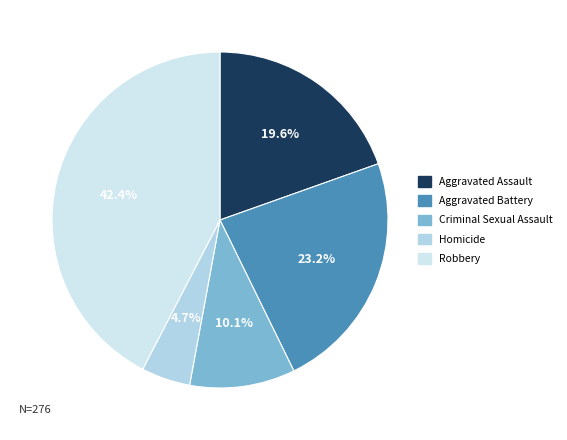

To the nearest percent, what percentage of the pie is Aggravated Battery?

23%